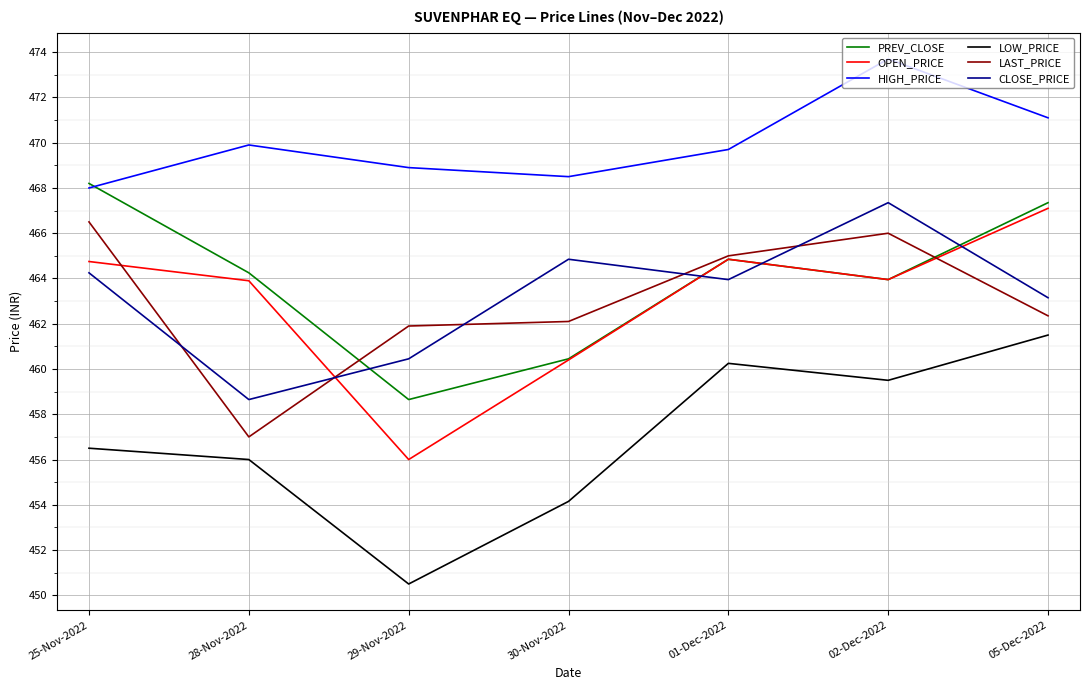

Where does the HIGH_PRICE series first go above 469?

28-Nov-2022